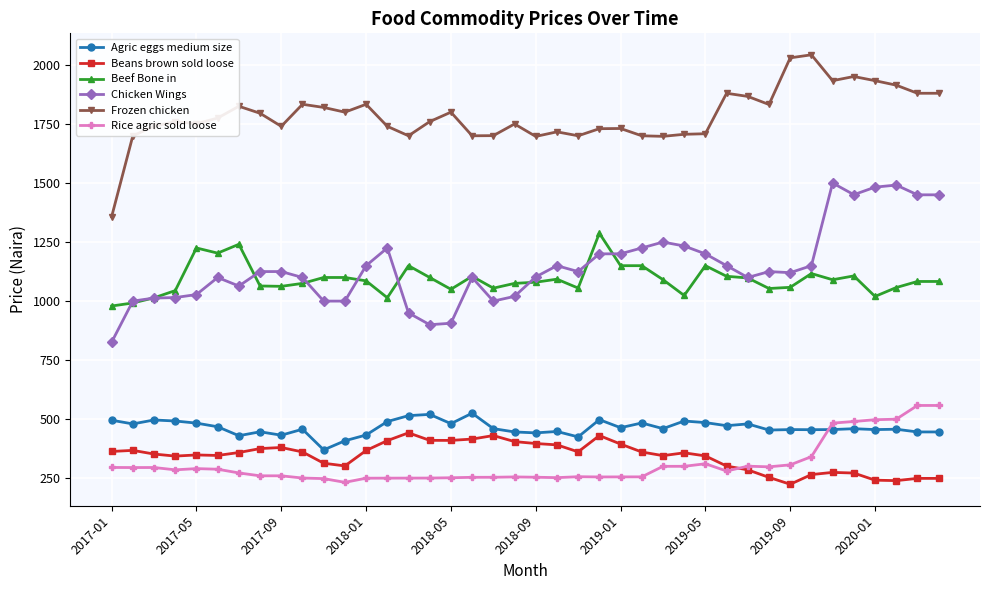

True or false: Beans brown sold loose and Beef Bone in cross at least once.

False